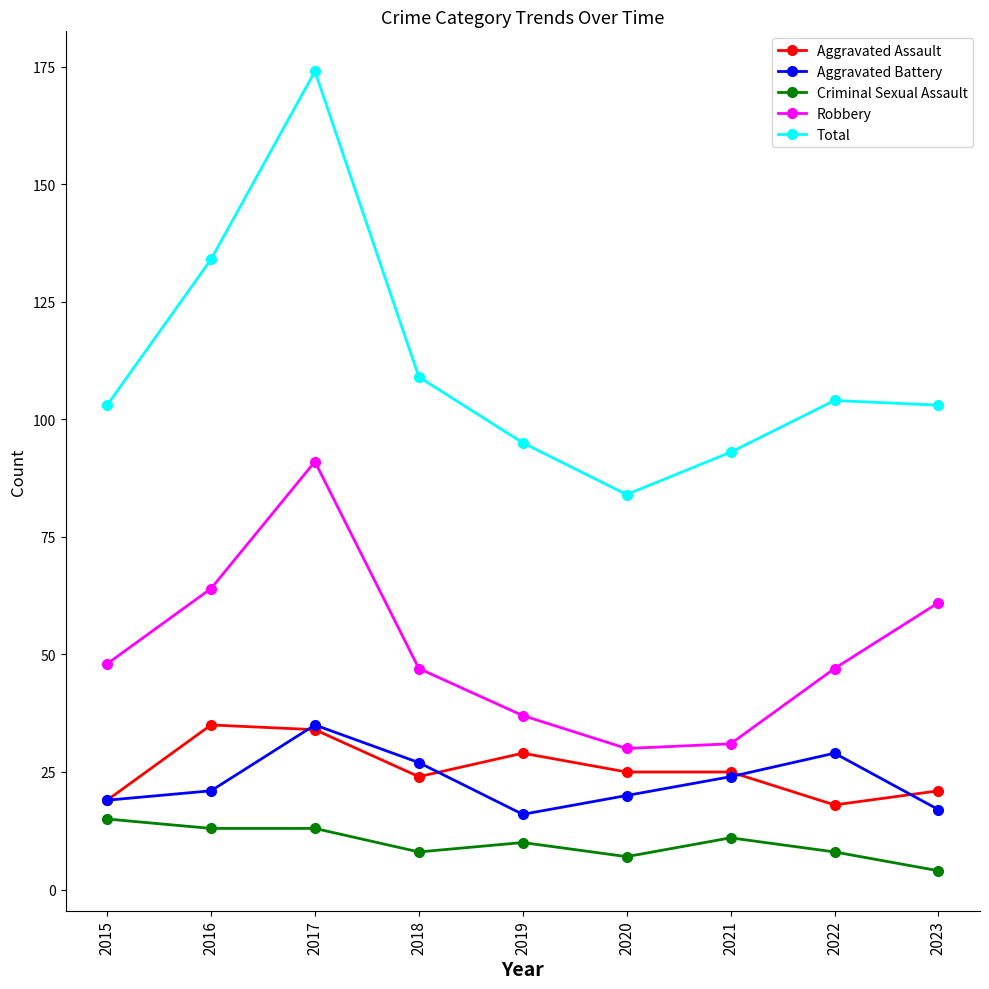

What is the spread (max minus min) of values at 2016?

121